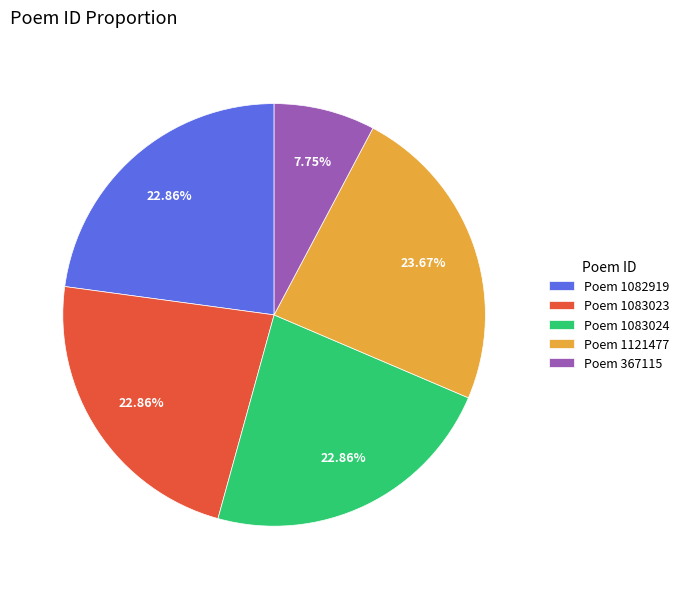

Which has a higher value, Poem 1082919 or Poem 367115?

Poem 1082919